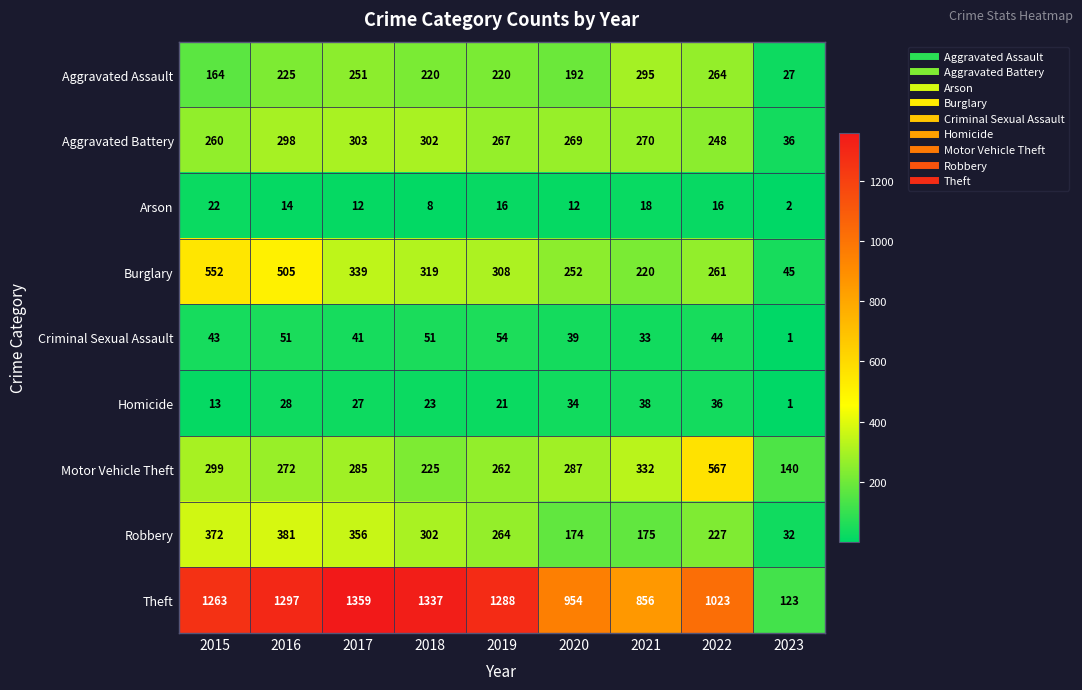

The Burglary series shows 396 at 2022. True or false?

False